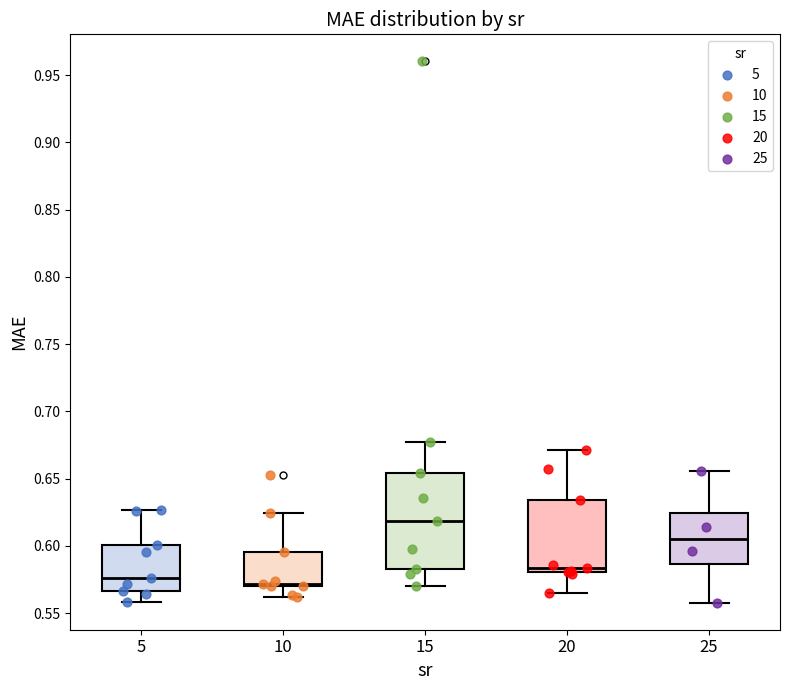

Where is the lower edge of the box at x = 5 on the y-axis? The values are not printed on the chart, so give them approximately, as read against the axis.

0.565